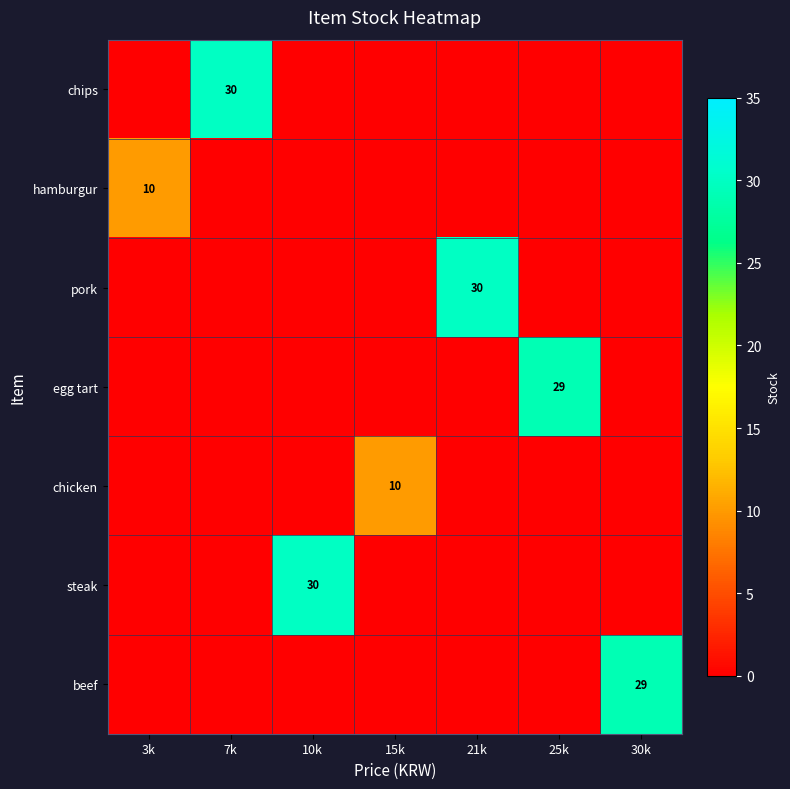

What is the spread (max minus min) of values at 30k?

29